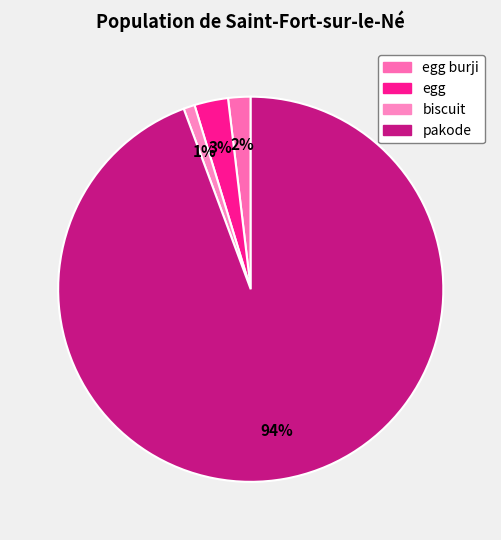

How many segments does this pie chart have?

4